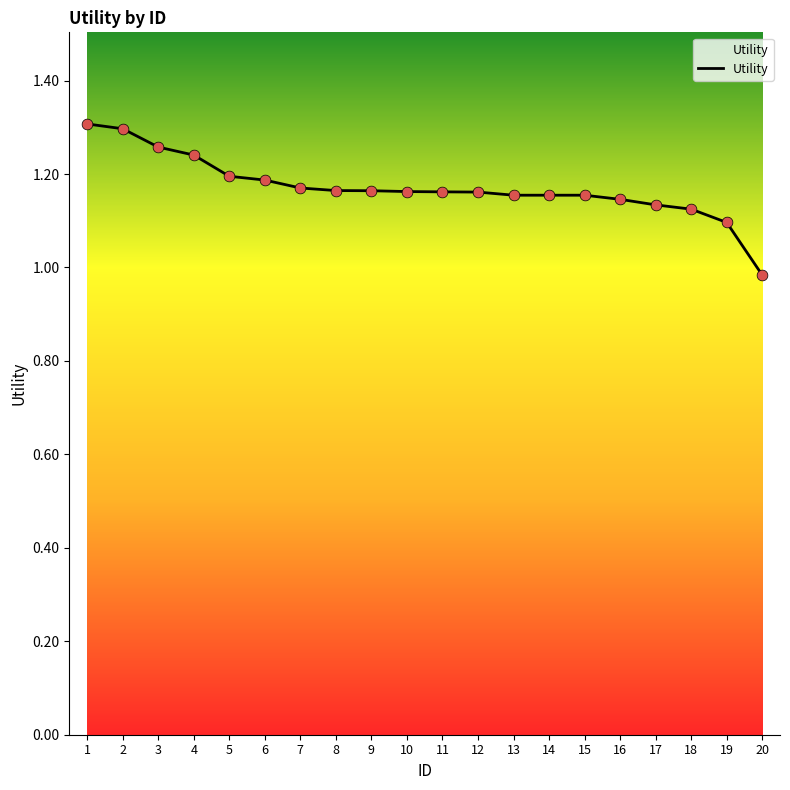

Which has a higher value, 13 or 6?

6